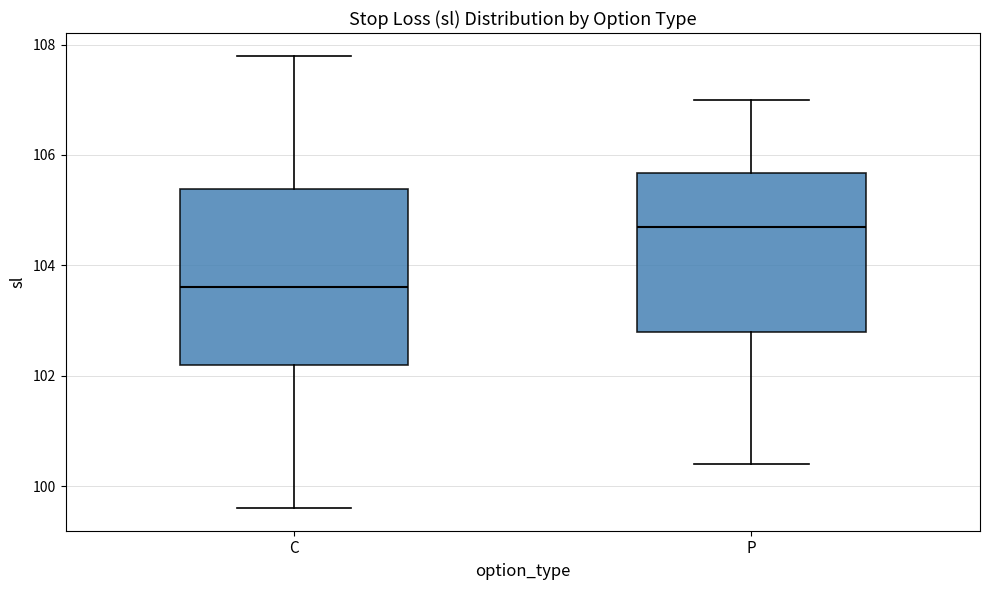

Reading left to right, transcribe this box plot: for each box, give where its median line is, the range the box spans, and where its two whiskers end, as read against the y-axis. The values are not printed on the chart, so give them approximately, as read against the axis.

C: median 103.6, box 102.2 to 105.4, whiskers 99.6 to 107.8
P: median 104.8, box 102.8 to 105.6, whiskers 100.4 to 107.0